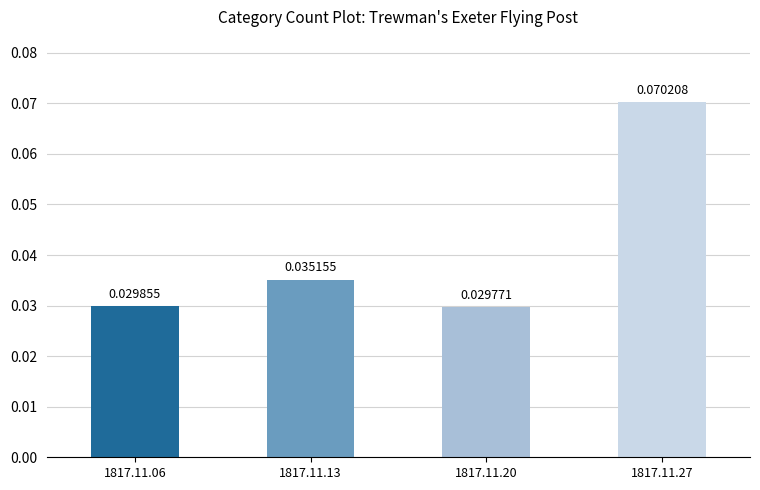

Between 1817.11.27 and 1817.11.13, which is larger?

1817.11.27